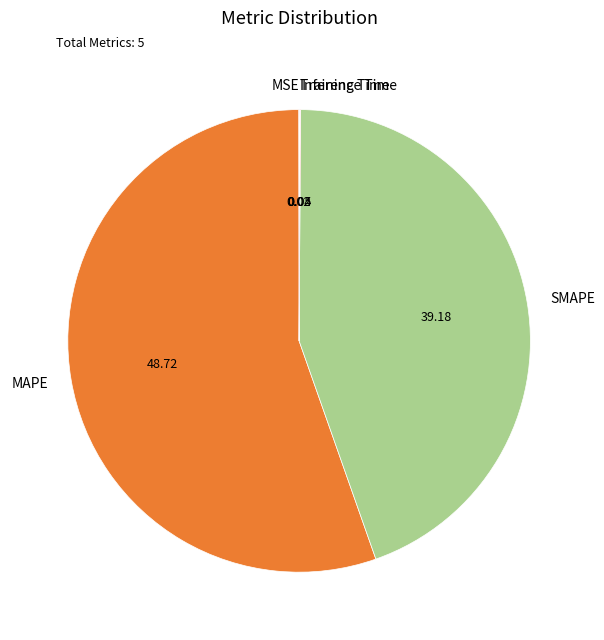

Which category has the biggest portion of the pie?

MAPE